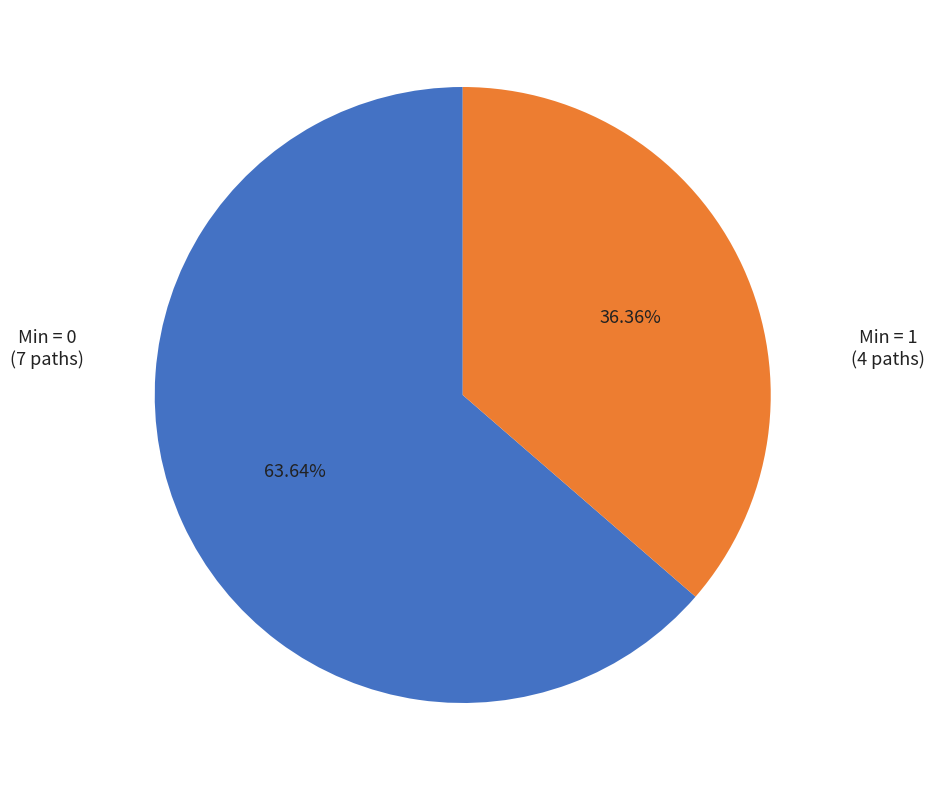

Is there any slice that represents more than half of the pie?

Yes